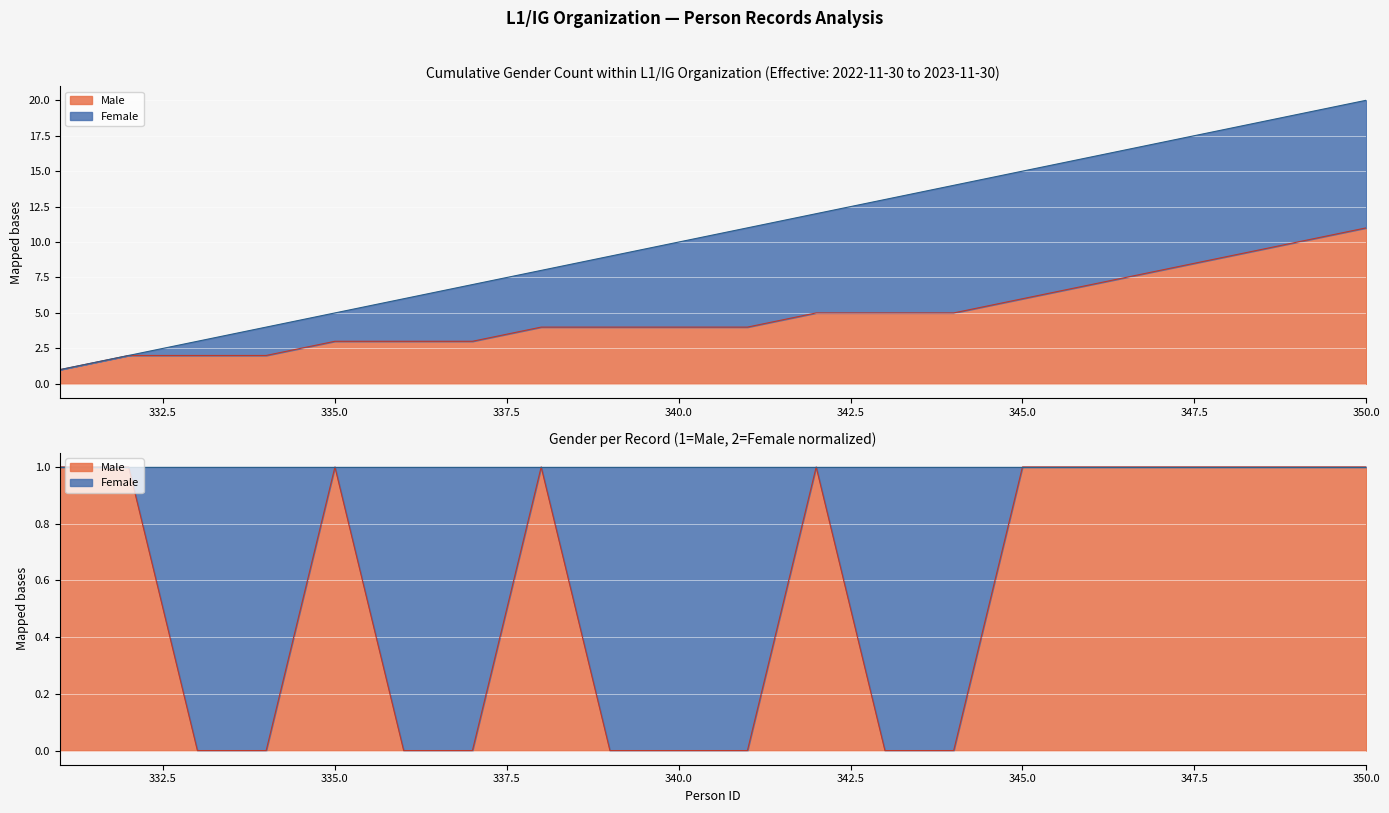

Which category has the lowest value across all series?

333